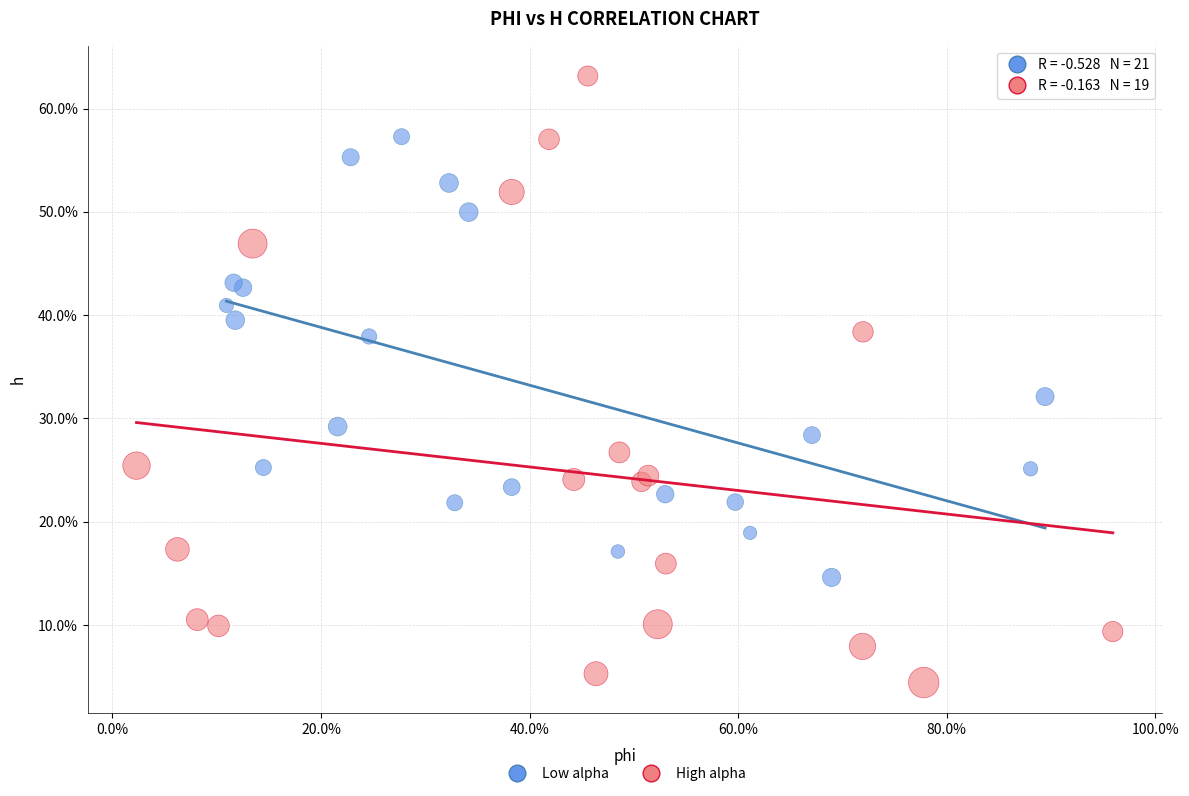

Which series contains the lowest Y value?

High alpha